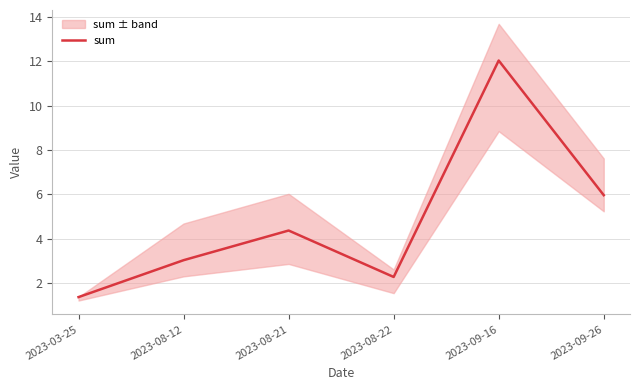

Which label corresponds to the smallest value in the chart?

2023-03-25